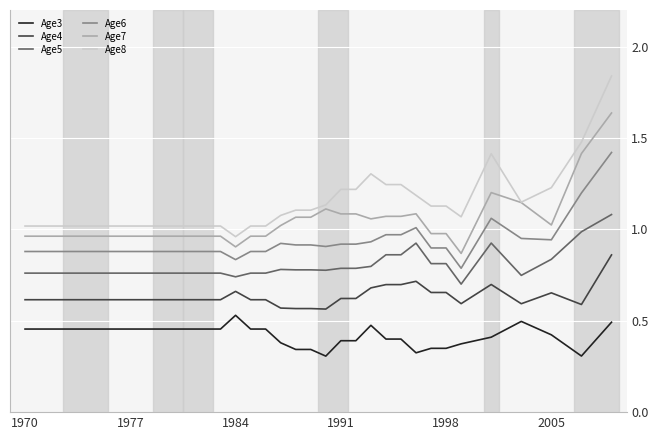

True or false: Age3 and Age5 cross at least once.

False